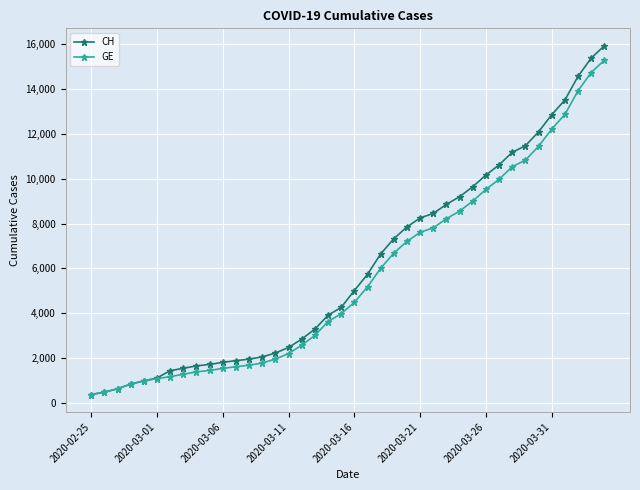

Does the chart have visible grid lines?

Yes